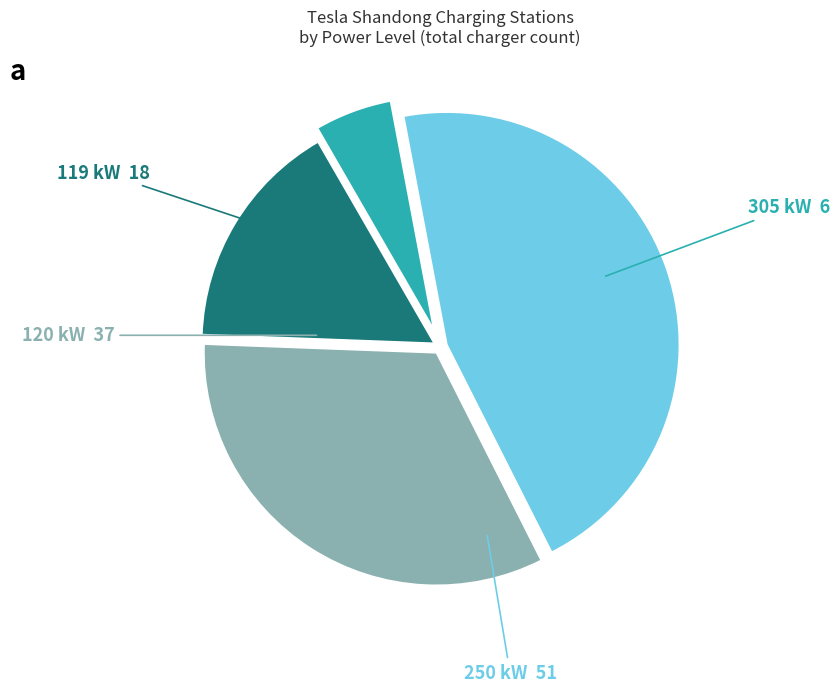

True or false: 250 kW accounts for 46% of the total.

True